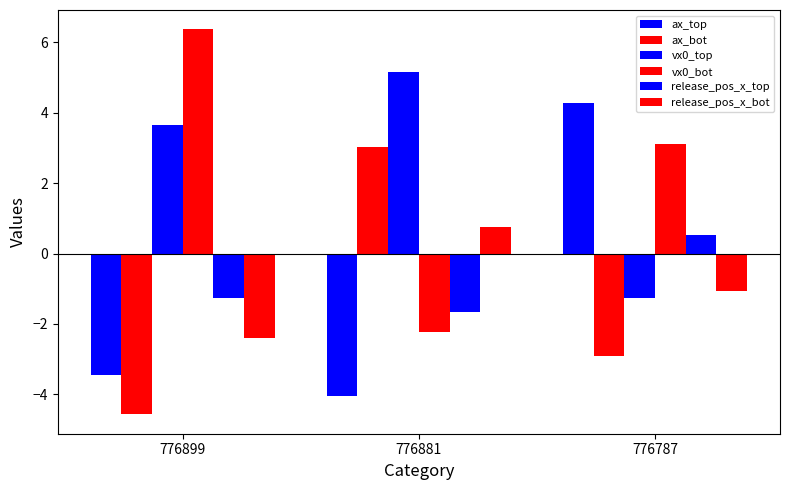

At how many categories does at least one series exceed 0?

3